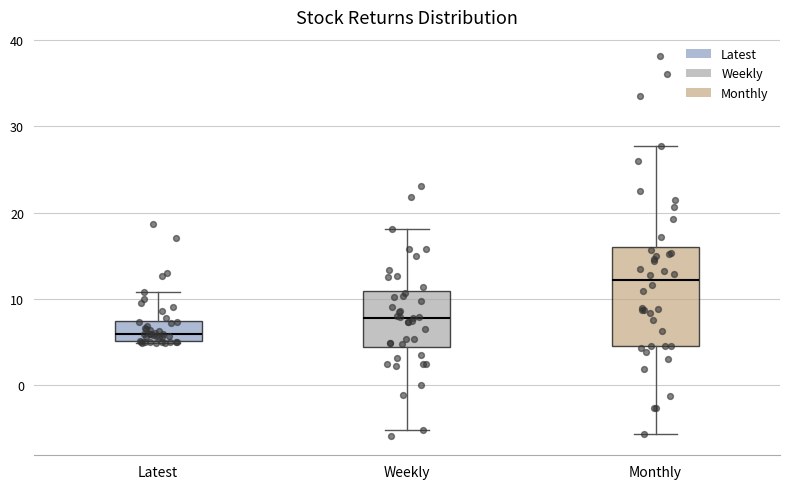

Reading left to right, transcribe this box plot: for each box, give where its median line is, the range the box spans, and where its two whiskers end, as read against the y-axis. The values are not printed on the chart, so give them approximately, as read against the axis.

Latest: median 6, box 5 to 7, whiskers 5 to 11
Weekly: median 8, box 4 to 11, whiskers -5 to 18
Monthly: median 12, box 5 to 16, whiskers -6 to 28